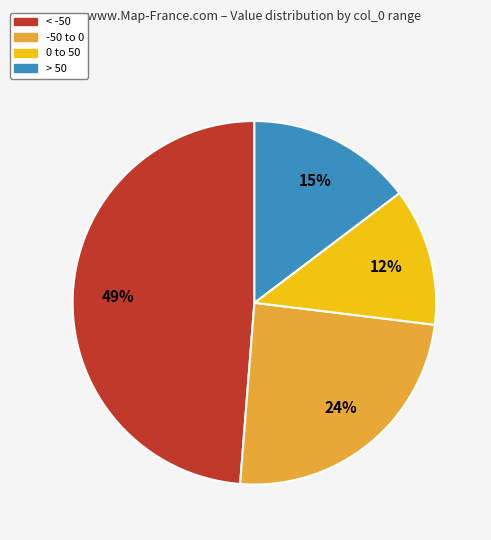

How many slices are in this pie chart?

4